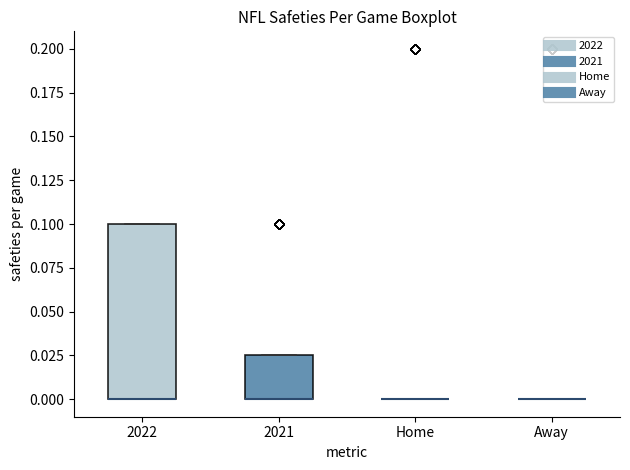

Reading left to right, read every box against the y-axis: the position of its median line, the range the box covers, and the ends of its whiskers. The values are not printed on the chart, so give them approximately, as read against the axis.

2022: median 0.000 (drawn on the box's lower edge), box 0.000 to 0.100, whiskers 0.000 to 0.100
2021: median 0.000 (drawn on the box's lower edge), box 0.000 to 0.025, whiskers 0.000 to 0.025
Home: box collapsed to a line at 0.000, whiskers 0.000 to 0.000
Away: box collapsed to a line at 0.000, whiskers 0.000 to 0.000